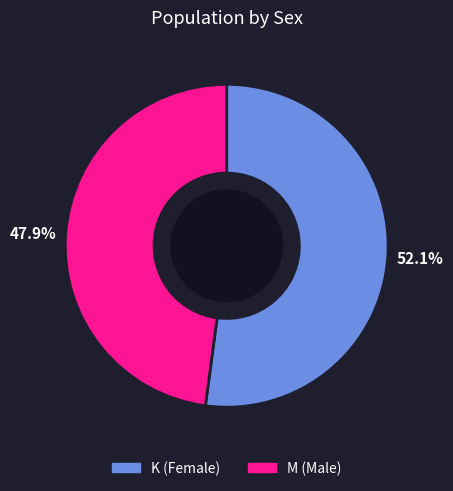

What is the ratio of the value at K to the value at M?

1.1